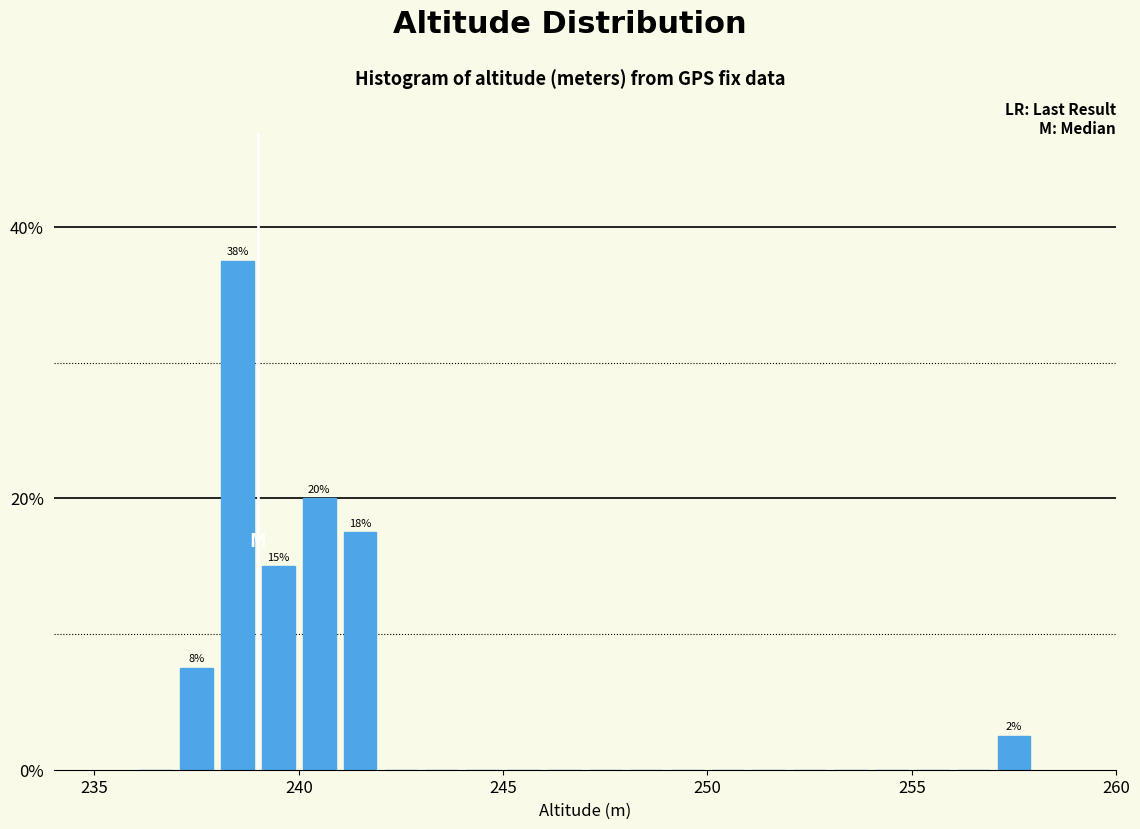

Around what value on the x-axis is the tallest bar? Give the approximate position of its centre, as read against the axis.

238.5